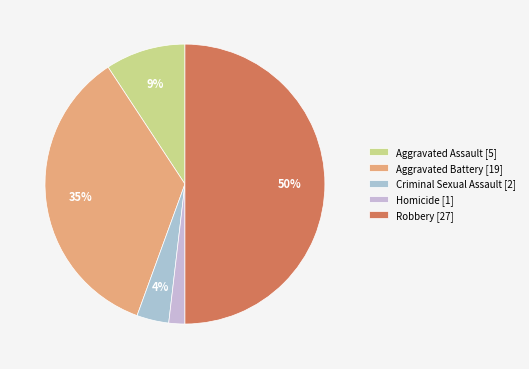

How many segments does this pie chart have?

5